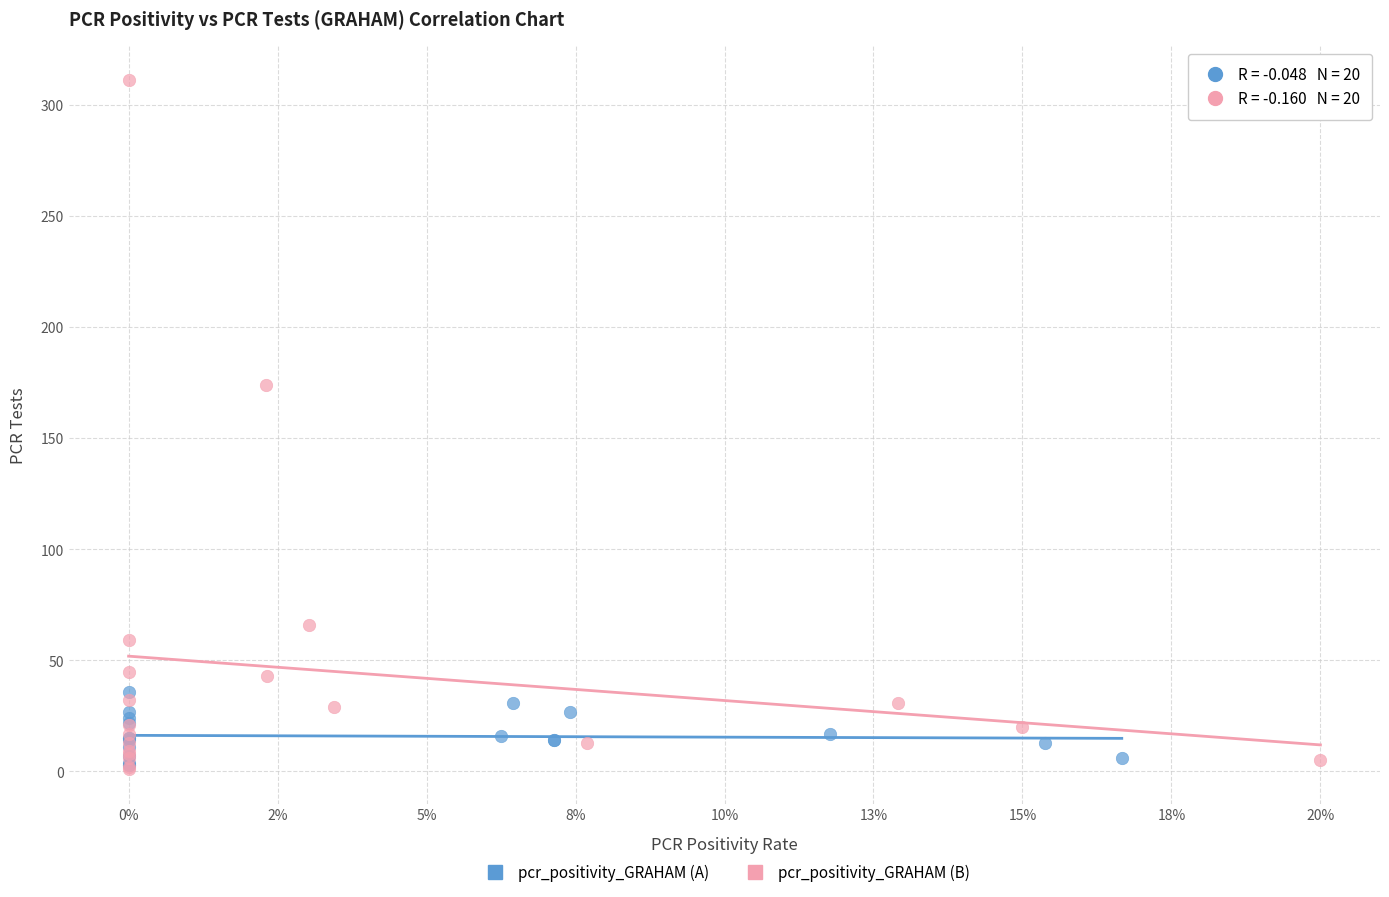

Which series has the largest Y range (max minus min)?

pcr_positivity_GRAHAM (B)